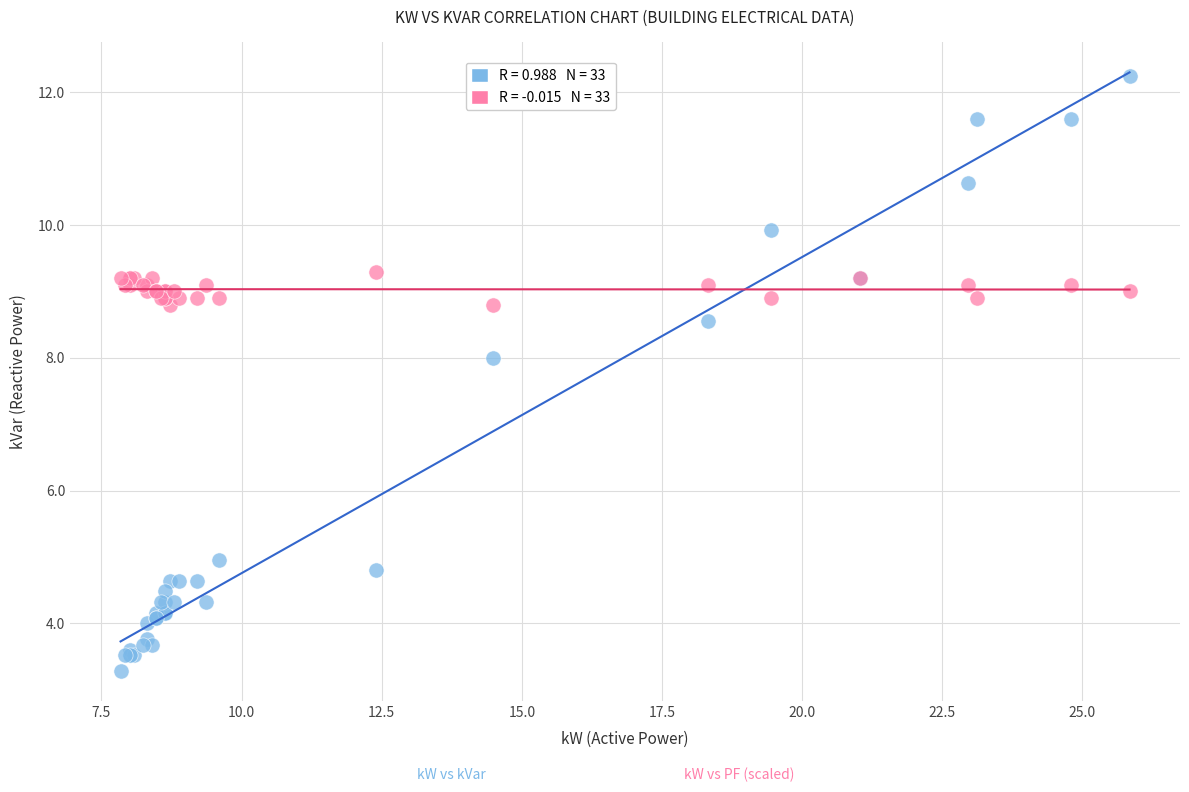

Across all series, what Y value is closest to 7?

8.0